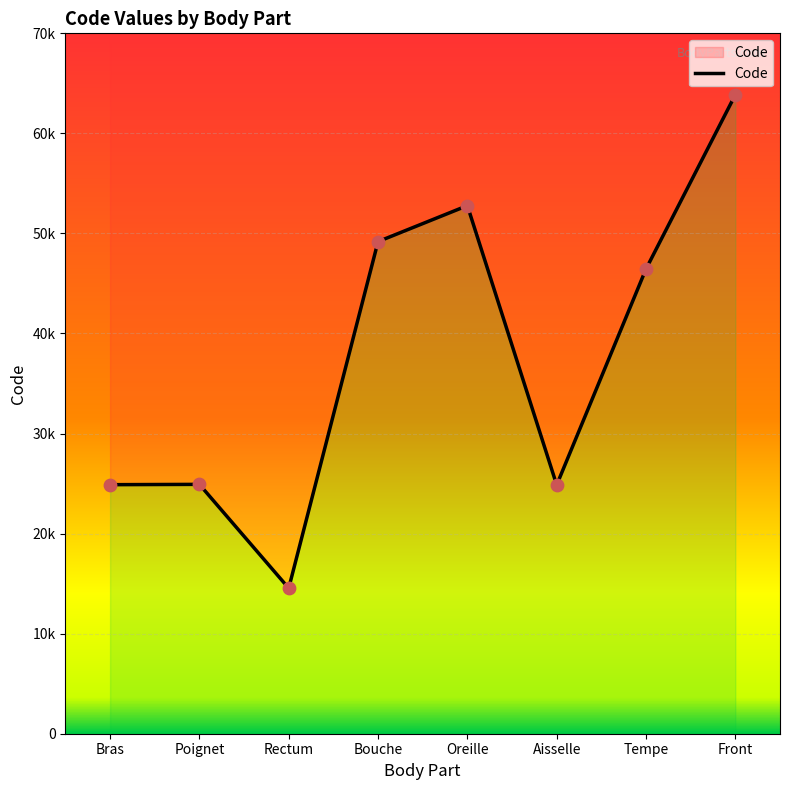

What is the ratio of the value at Poignet to the value at Front?

0.4